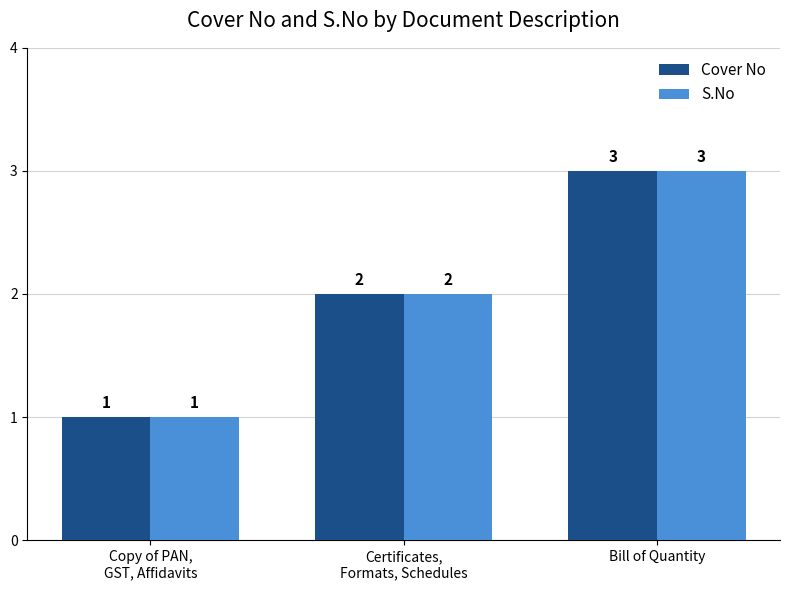

Count the Cover No values in the range 1 to 3.

3